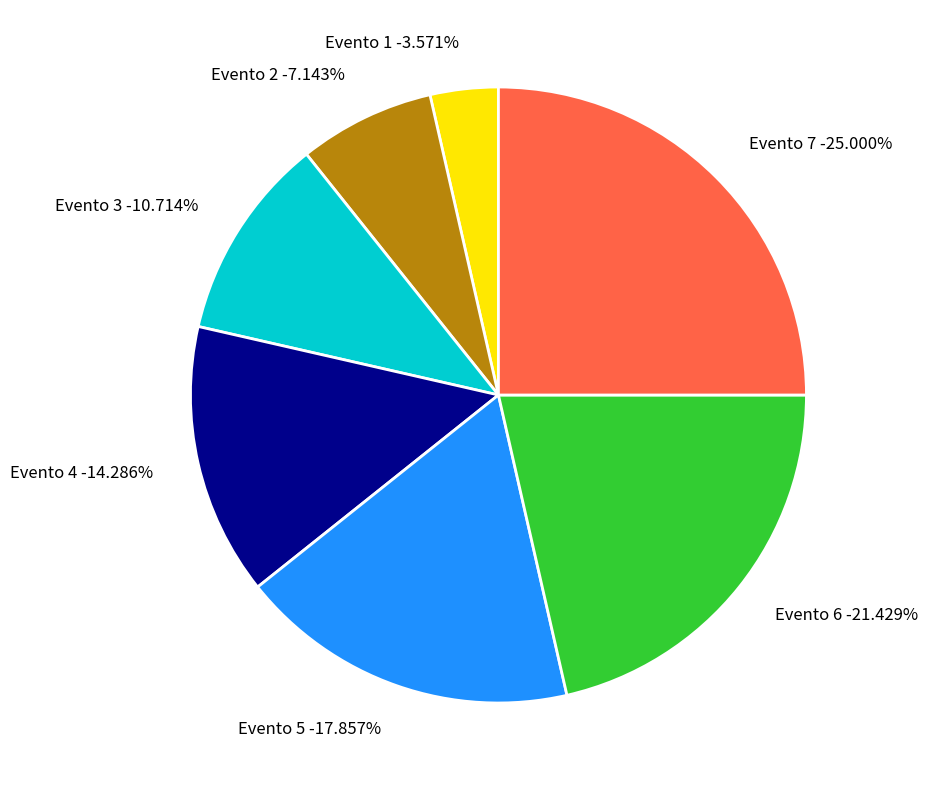

Which has a higher value, Evento 7 or Evento 2?

Evento 7